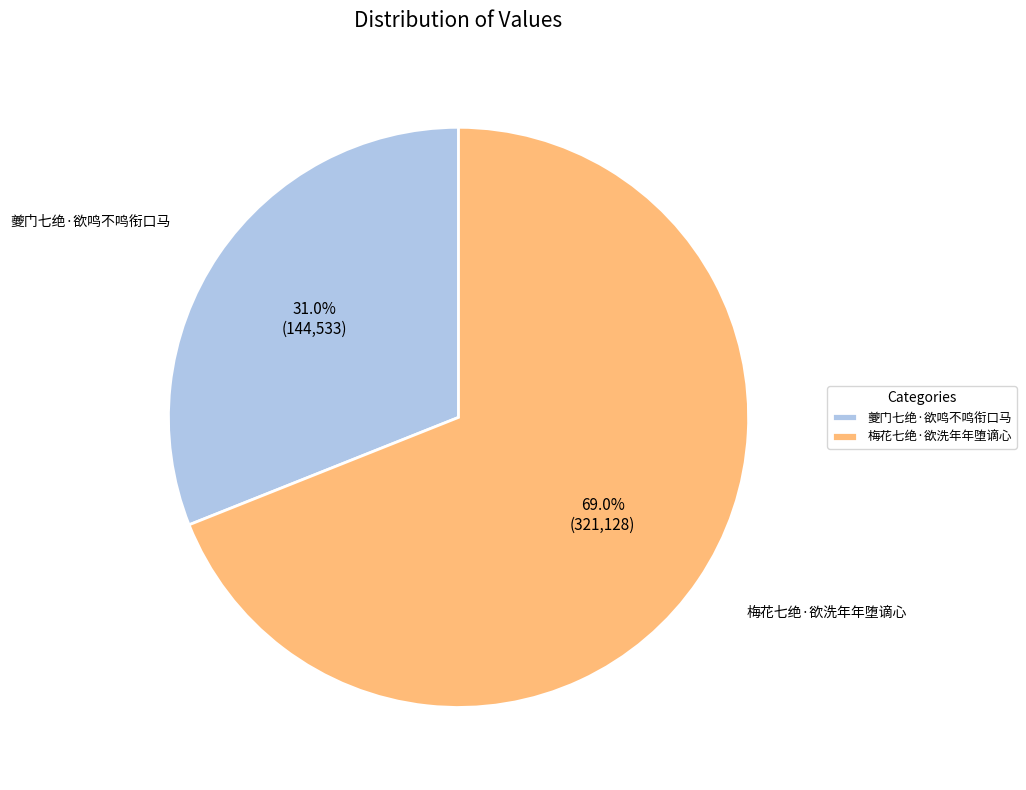

How many segments does this pie chart have?

2